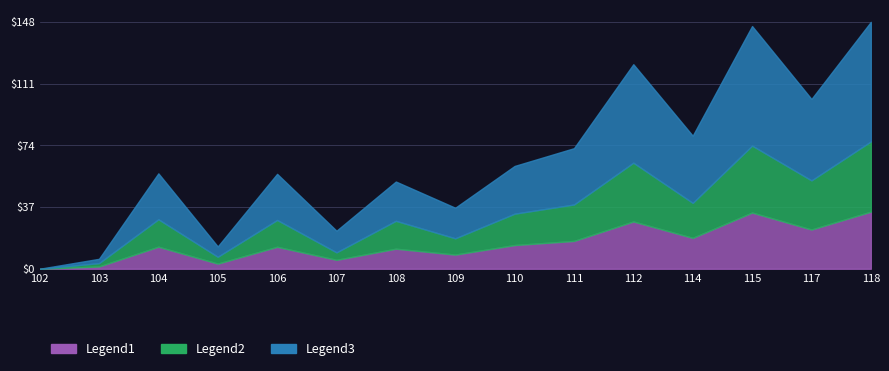

Reading left to right, extract all data points from this chart.

Legend1: 102=0.0	103=1.4	104=13.2	105=3.1	106=13.2	107=5.3	108=12.0	109=8.5	110=14.2	111=16.7	112=28.3	114=18.5	115=33.7	117=23.5	118=34.2
Legend2: 102=0.0	103=3.4	104=29.7	105=7.2	106=29.3	107=9.8	108=28.8	109=18.3	110=33.0	111=38.5	112=63.6	114=39.5	115=73.8	117=53.0	118=76.3
Legend3: 102=0.0	103=6.0	104=57.2	105=13.4	106=56.9	107=22.8	108=52.3	109=36.6	110=61.6	111=72.3	112=122.6	114=79.8	115=145.5	117=101.8	118=148.0